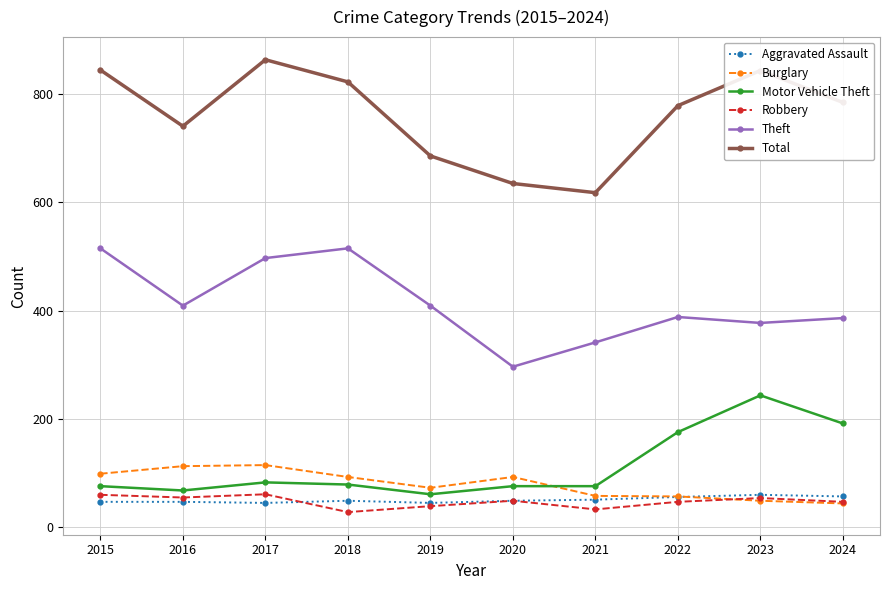

Where is the first local minimum for Motor Vehicle Theft?

2016